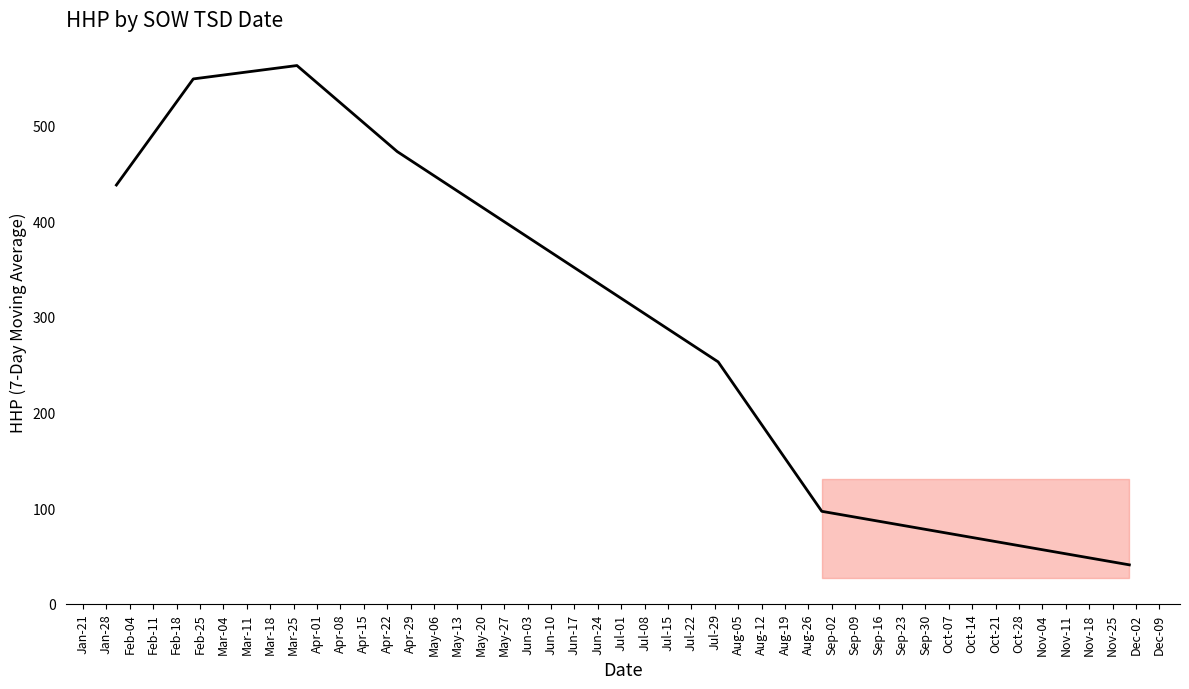

What is the smallest value displayed?

40.7